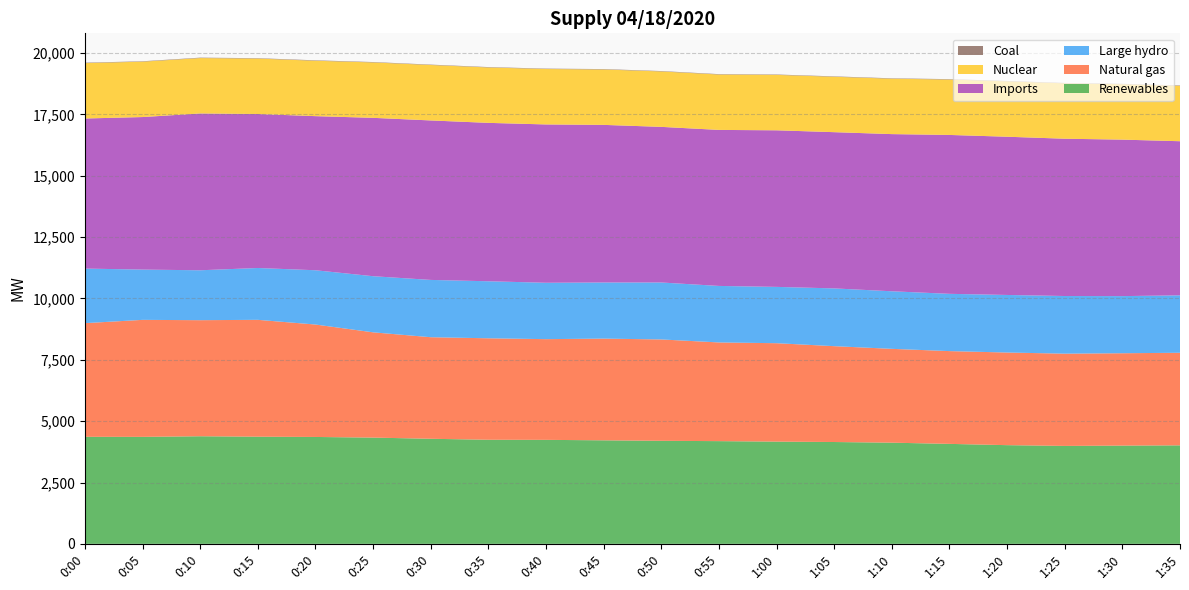

Reading left to right, list all the values displayed in this chart.

Renewables: 4362	4360	4385	4367	4356	4330	4282	4242	4238	4219	4199	4186	4166	4150	4123	4074	4022	3991	4004	4014
Natural gas: 4632	4768	4730	4762	4582	4290	4139	4135	4104	4145	4131	4022	4011	3906	3824	3781	3775	3760	3764	3773
Large hydro: 2224	2049	2034	2113	2212	2287	2335	2324	2298	2287	2321	2303	2295	2354	2346	2334	2346	2349	2328	2341
Imports: 6116	6216	6390	6275	6280	6454	6499	6455	6452	6423	6342	6358	6381	6367	6405	6475	6448	6410	6377	6280
Nuclear: 2257	2257	2258	2259	2258	2258	2259	2258	2259	2258	2259	2257	2258	2258	2258	2258	2258	2257	2257	2257
Coal: 17	16	17	16	17	16	16	16	16	16	16	16	16	16	16	16	16	16	17	17